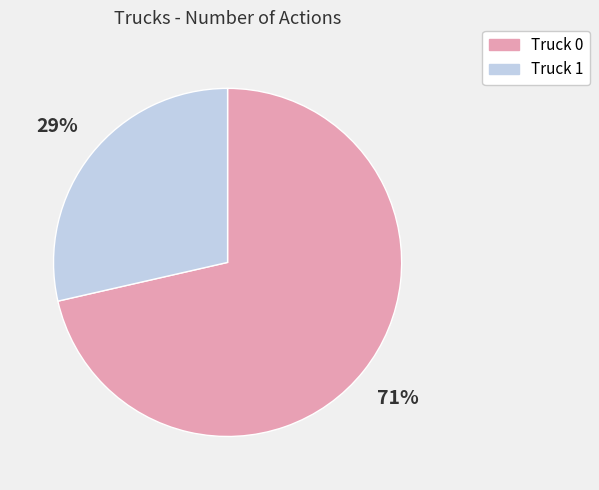

Is it true that Truck 0 is 82% of the pie?

False